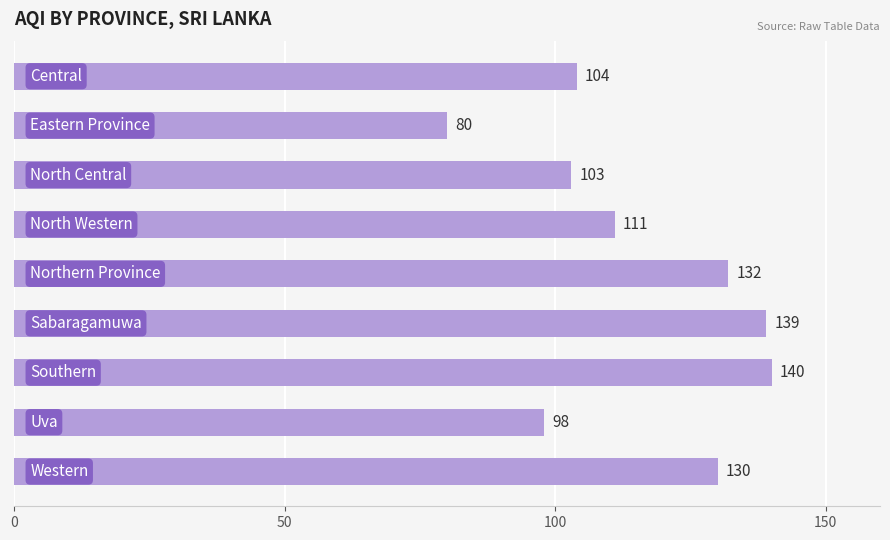

What is the greatest value displayed?

140